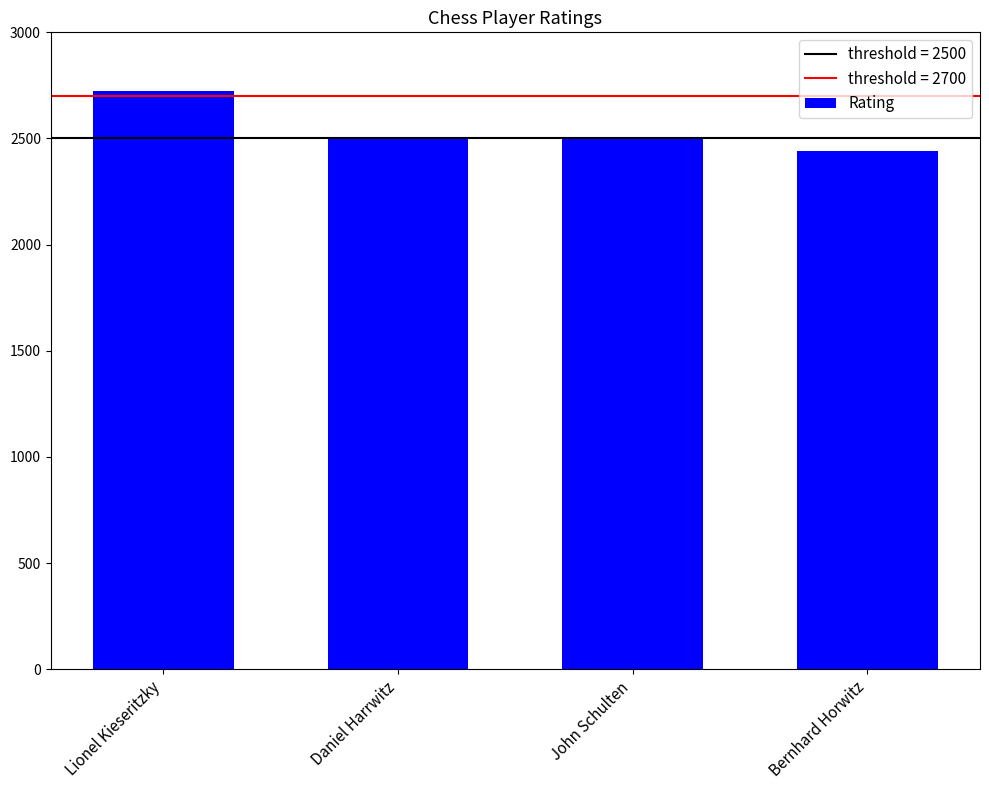

What is the sum of all values?

10179